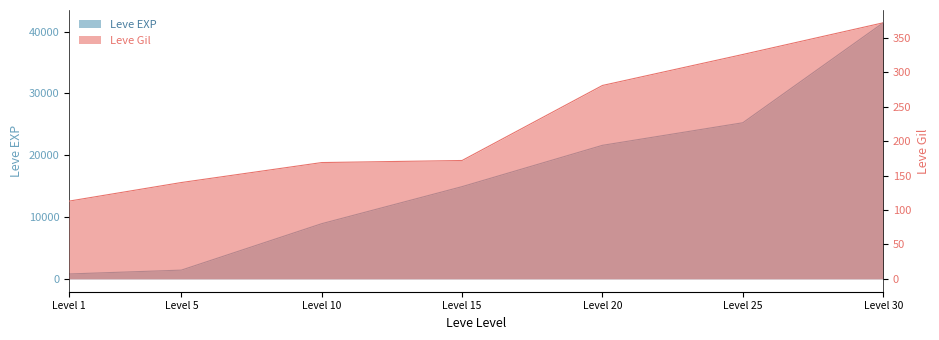

Reading left to right, what are all the values shown in this chart?

Leve EXP: 800	1420	8930	14920	21600	25250	41410
Leve Gil: 113	140	169	172	281	326	372